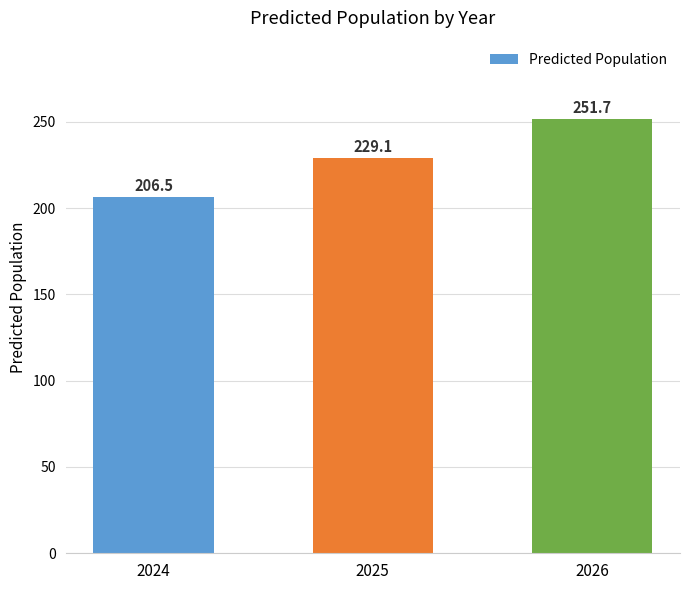

What is the average value?

229.1